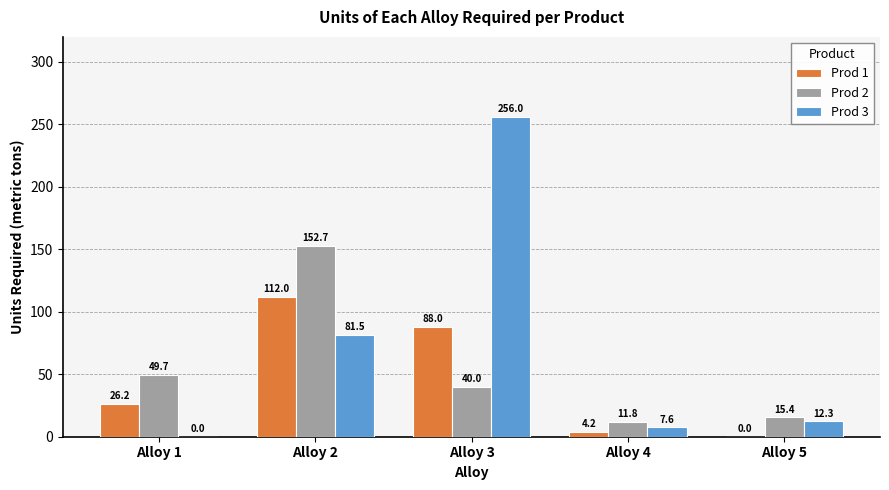

Reading right to left, what are all the values shown in this chart?

Prod 1: 0.0	4.2	88.0	112.0	26.2
Prod 2: 15.4	11.8	40.0	152.7	49.7
Prod 3: 12.3	7.6	256.0	81.5	0.0